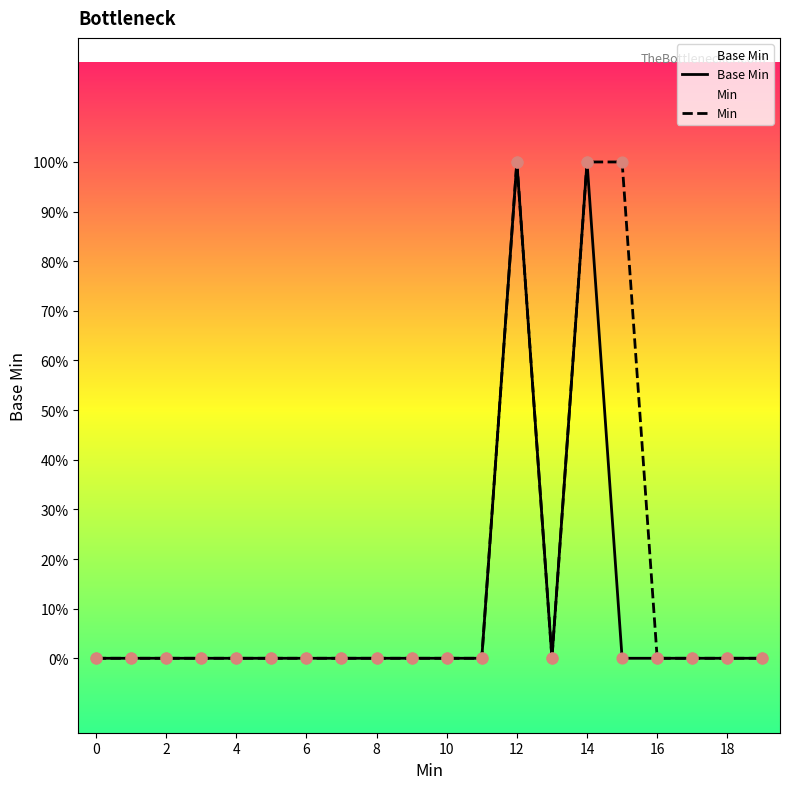

What are all the series names shown in the legend?

Base Min, Min